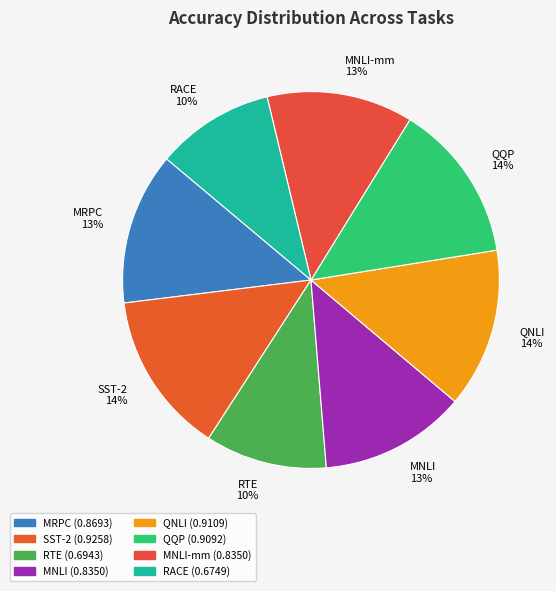

To the nearest percent, what is the difference between the largest and smallest slice percentages?

4%